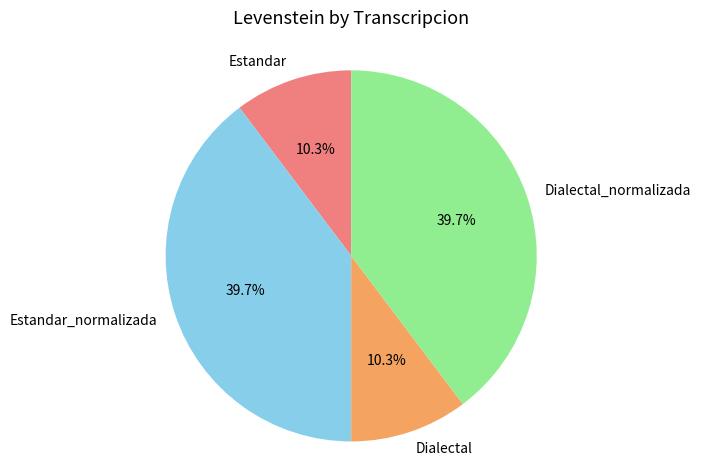

Between Dialectal and Dialectal_normalizada, which is larger?

Dialectal_normalizada